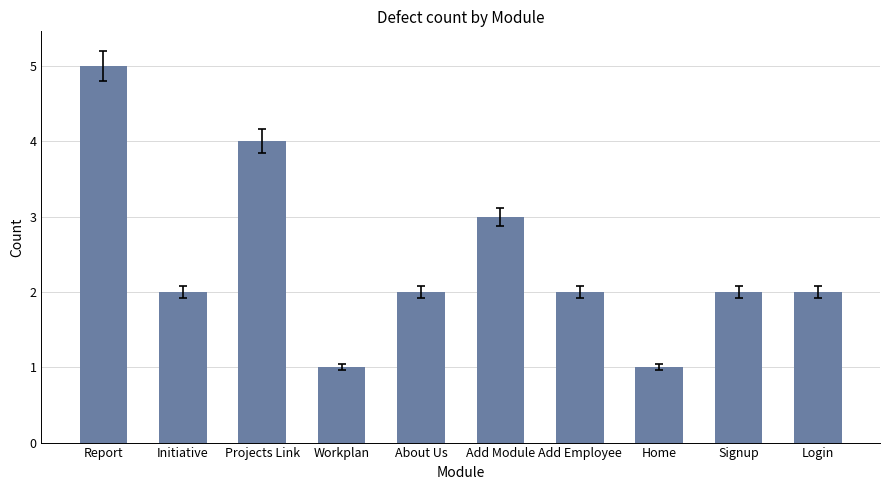

Reading left to right, what are all the values shown in this chart?

Report=5	Initiative=2	Projects Link=4	Workplan=1	About Us=2	Add Module=3	Add Employee=2	Home=1	Signup=2	Login=2